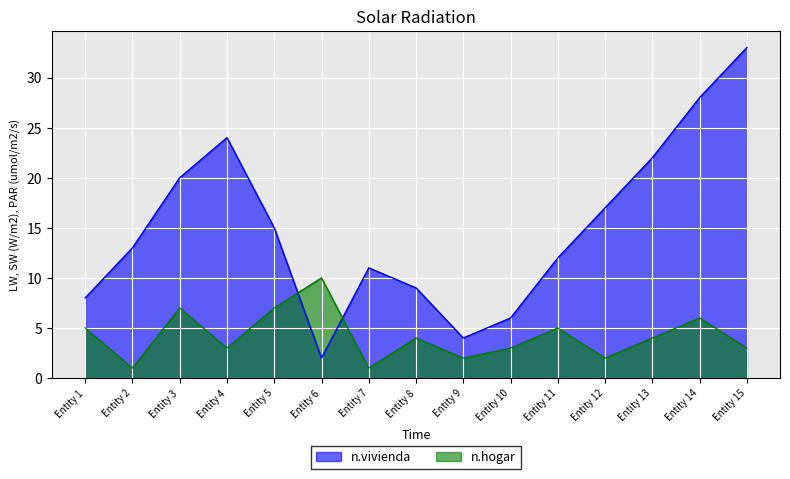

Is it true that n.hogar equals 1 at Entity 2?

True